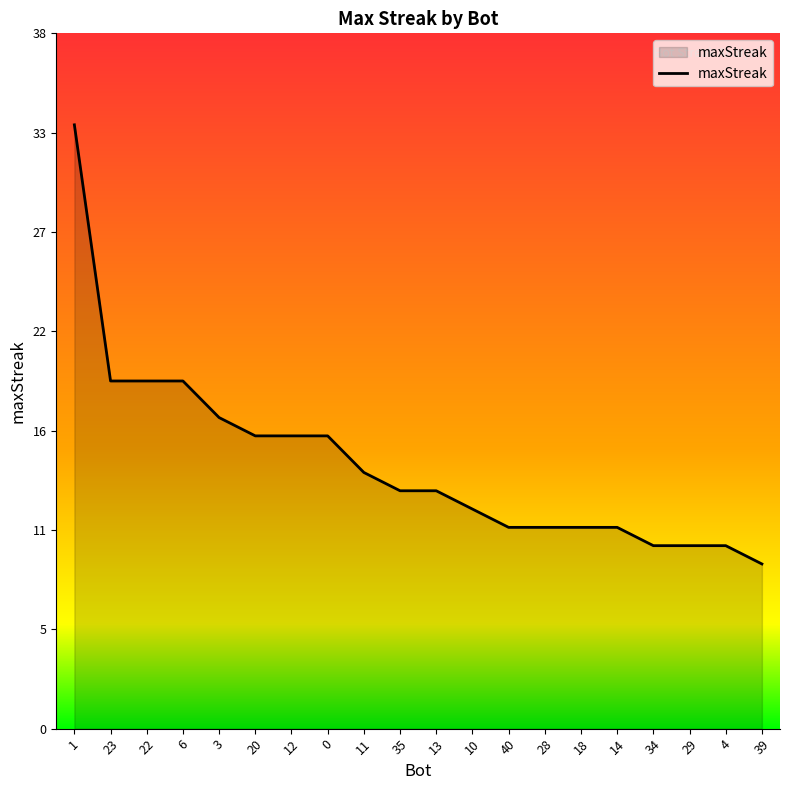

The chart shows a value of 17 at 3. True or false?

True